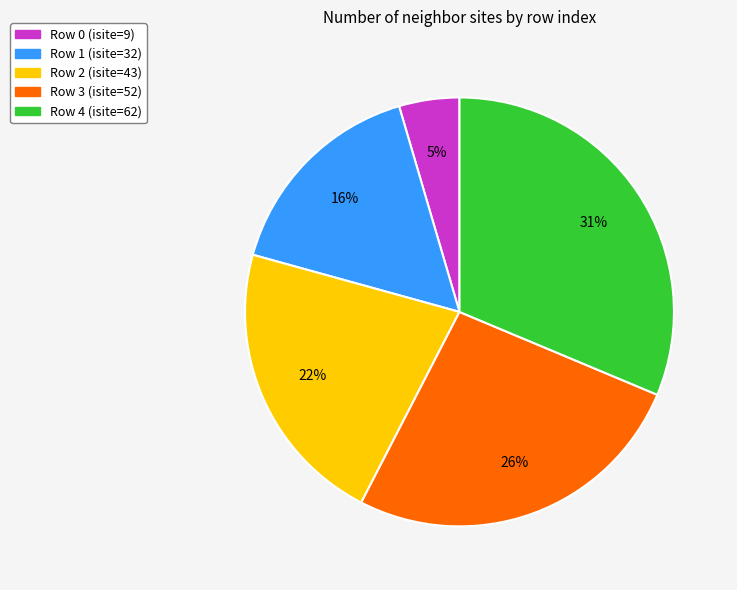

Is the sum of Row 4 (isite=62) and Row 1 (isite=32) greater than half?

No